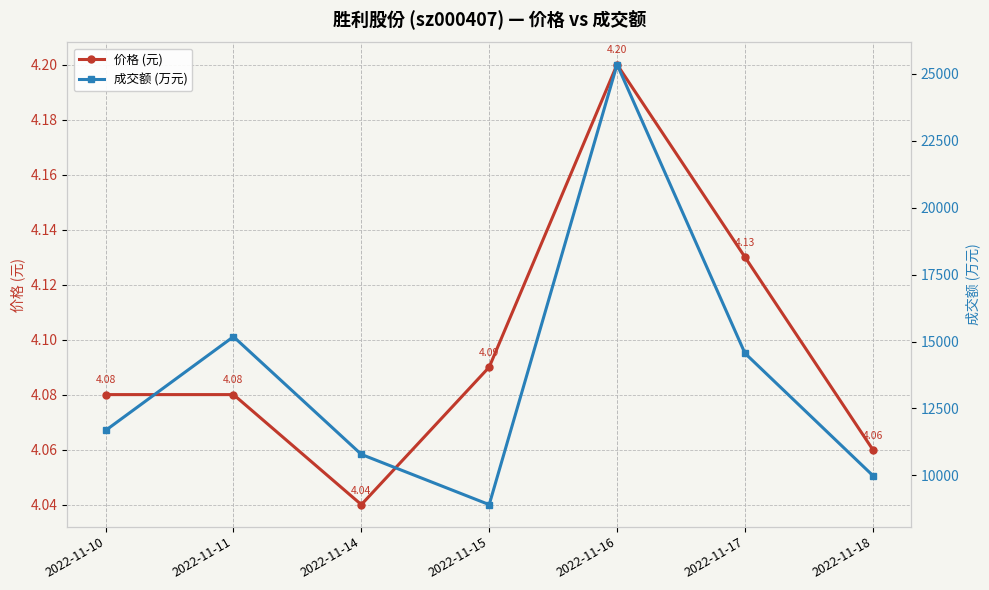

At which category does 成交额 (万元) reach its first local peak?

2022-11-11